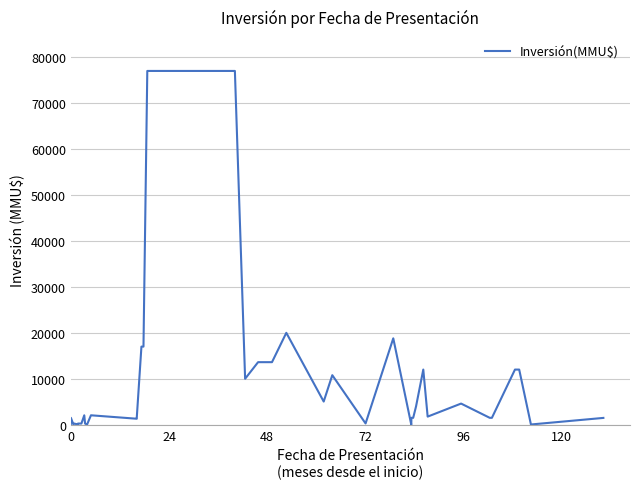

How many lines are shown in the chart?

1